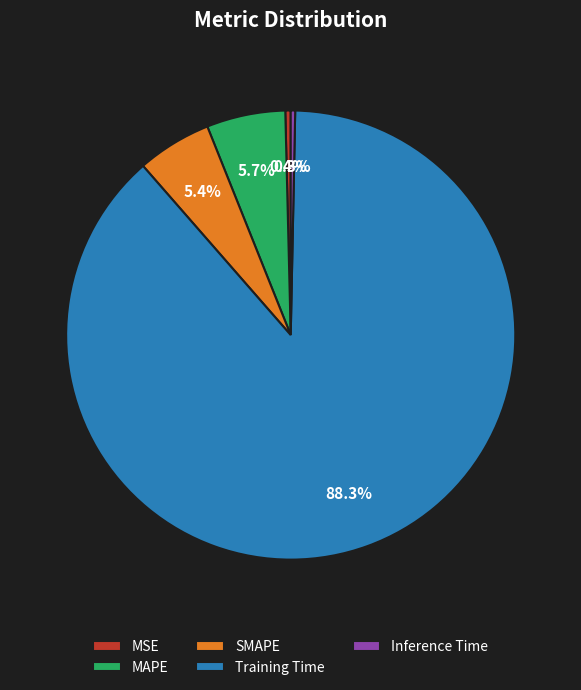

Which slice is the largest?

Training Time